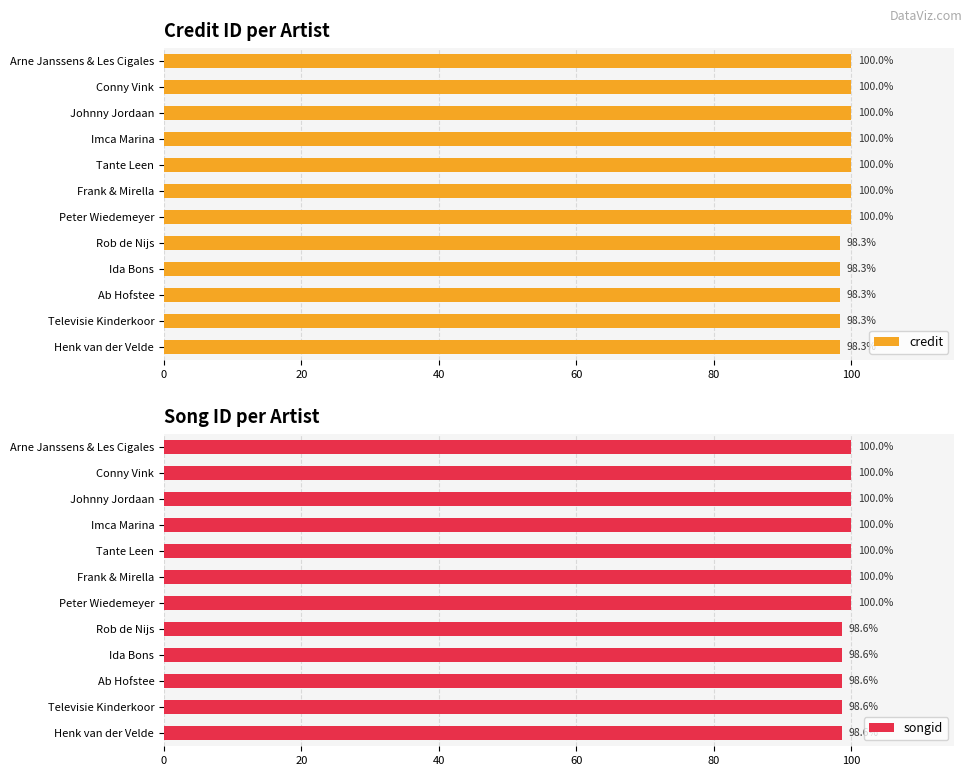

Reading right to left, transcribe all the data shown in this chart.

credit: 98.3	98.3	98.3	98.3	98.3	100.0	100.0	100.0	100.0	100.0	100.0	100.0
songid: 98.6	98.6	98.6	98.6	98.6	100.0	100.0	100.0	100.0	100.0	100.0	100.0